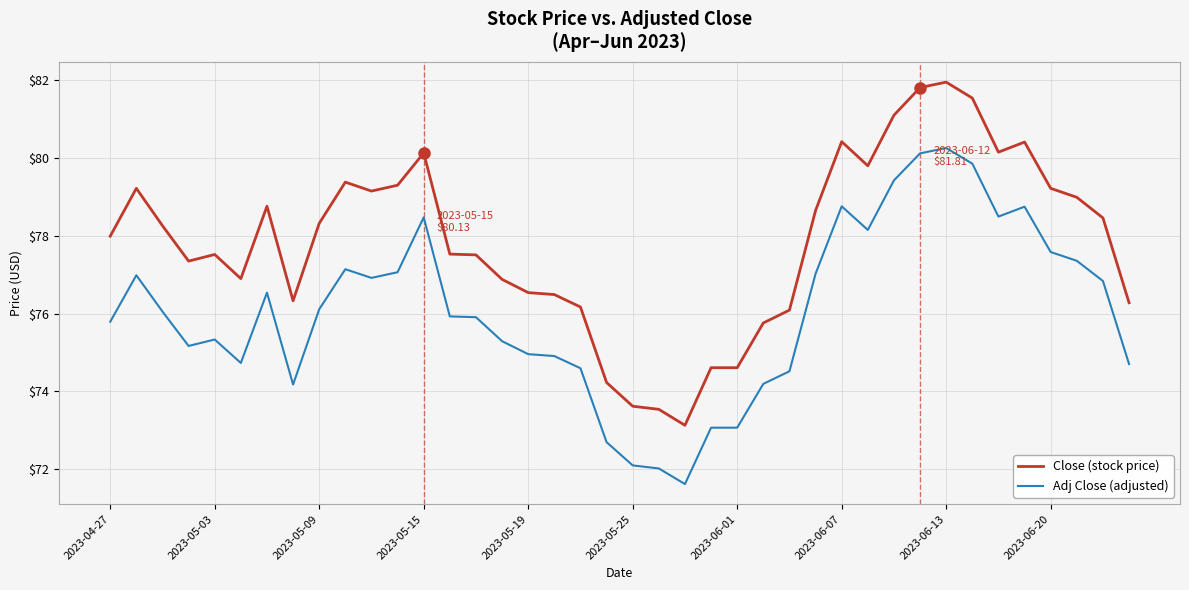

What is the maximum value for Close (stock price)?

81.9